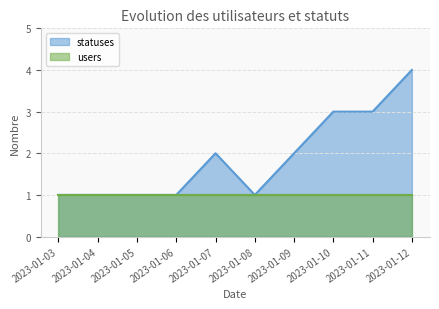

Reading left to right, transcribe all the data shown in this chart.

1	1	1	1	2	1	2	3	3	4